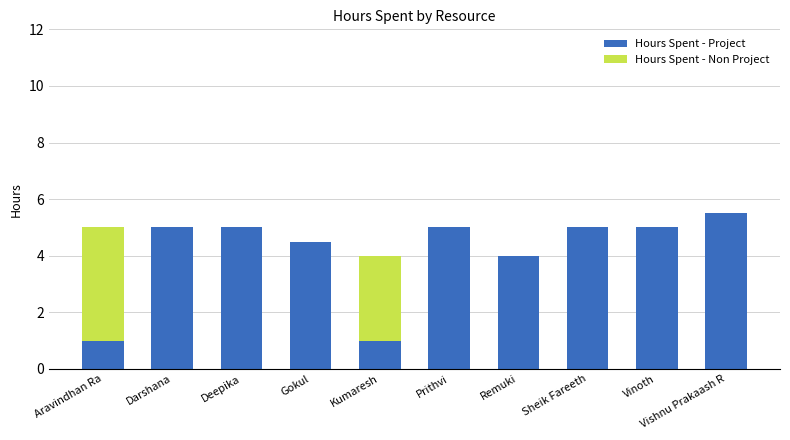

The Hours Spent - Project series shows 7.7 at Vishnu Prakaash R. True or false?

False